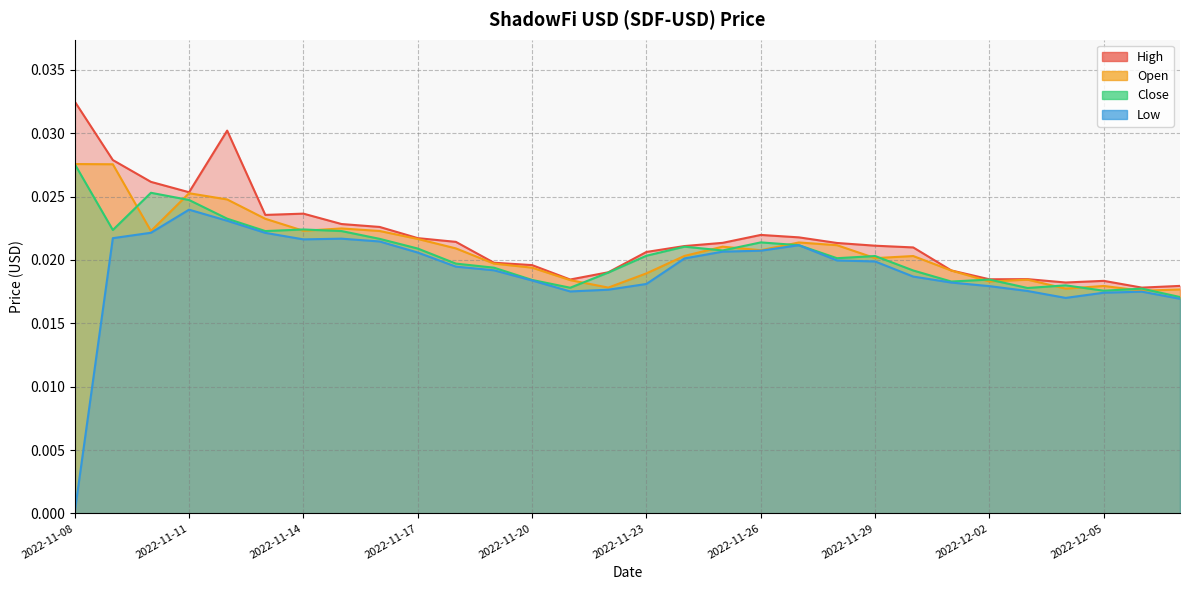

What position from the left is 2022-11-18?

11